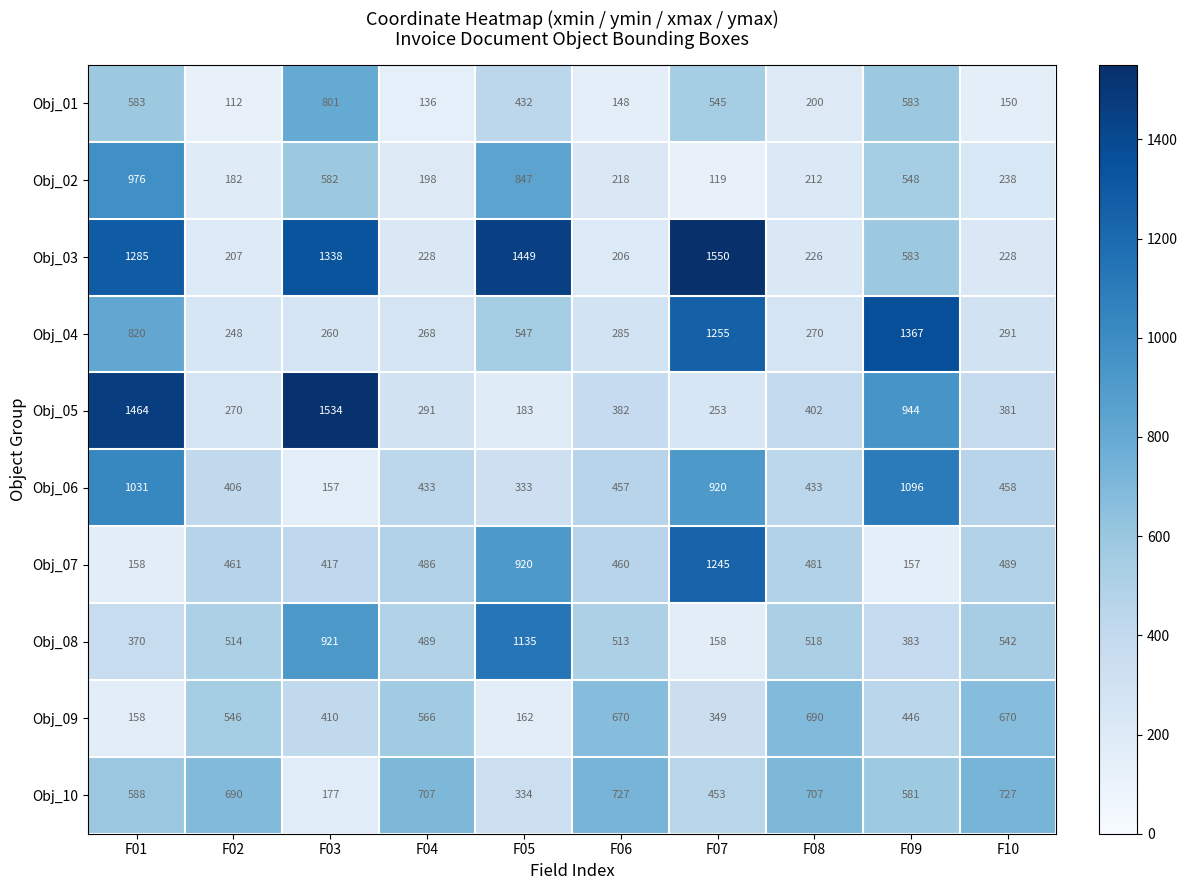

At how many categories does at least one series exceed 1337?

5